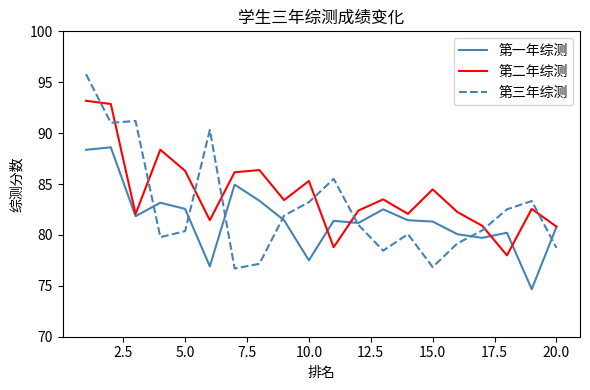

Which series ends up on top after the final intersection of 第二年综测 and 第三年综测?

第二年综测